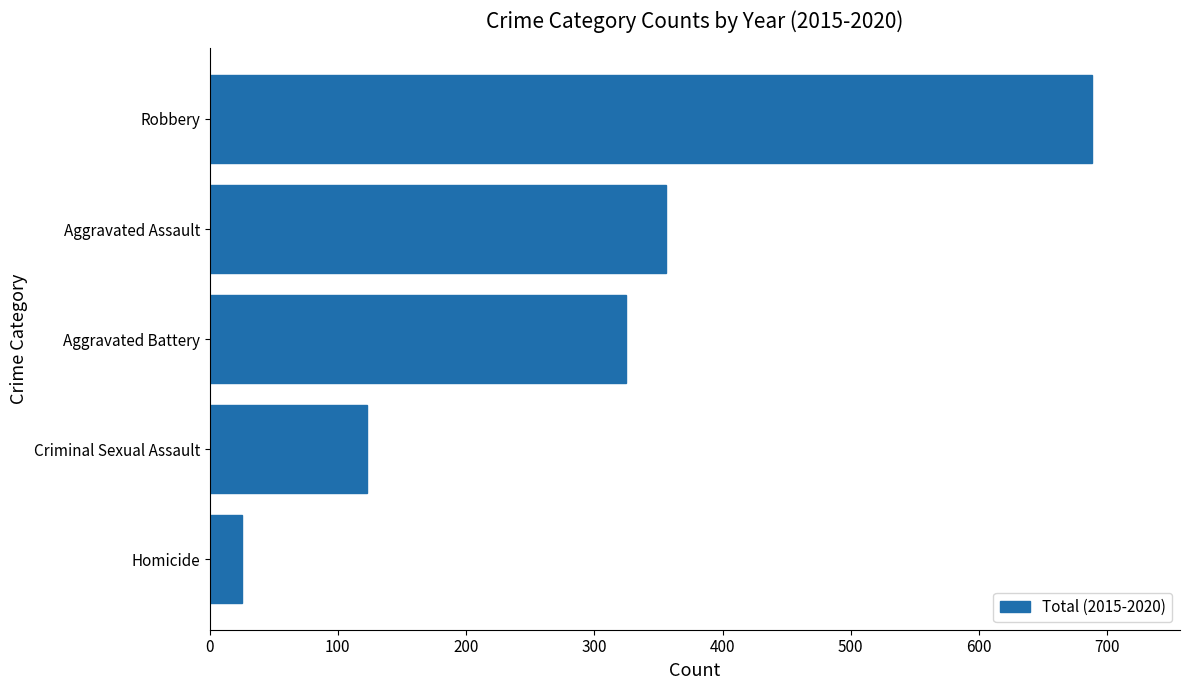

What is the sum of all values?

1517